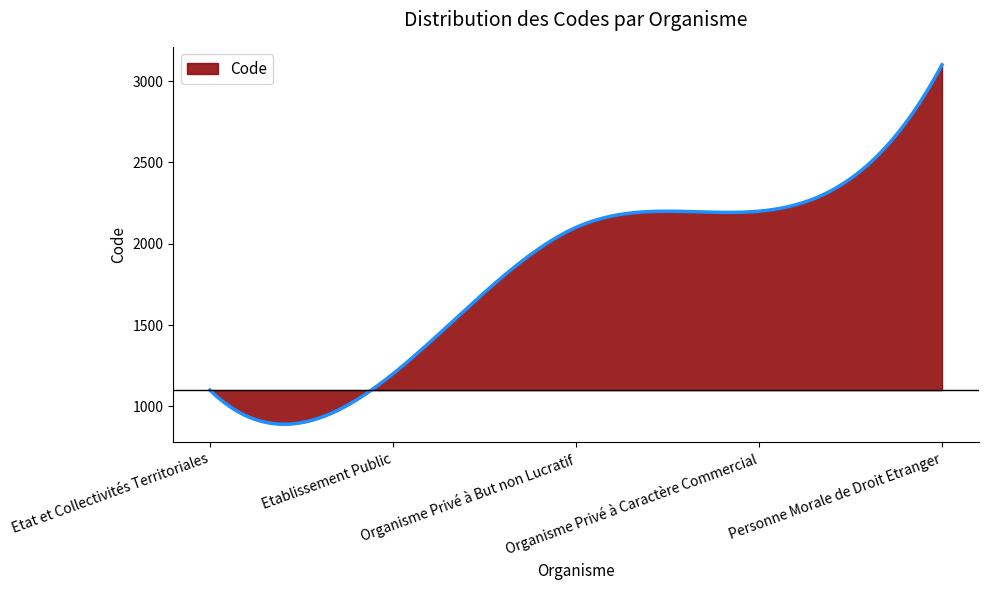

What is the difference between the maximum and minimum values?

2209.6